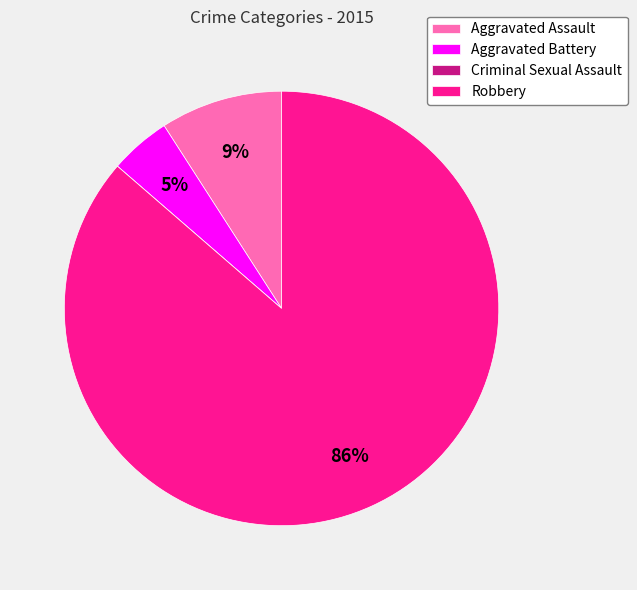

Does Aggravated Battery represent more than half of the total?

No